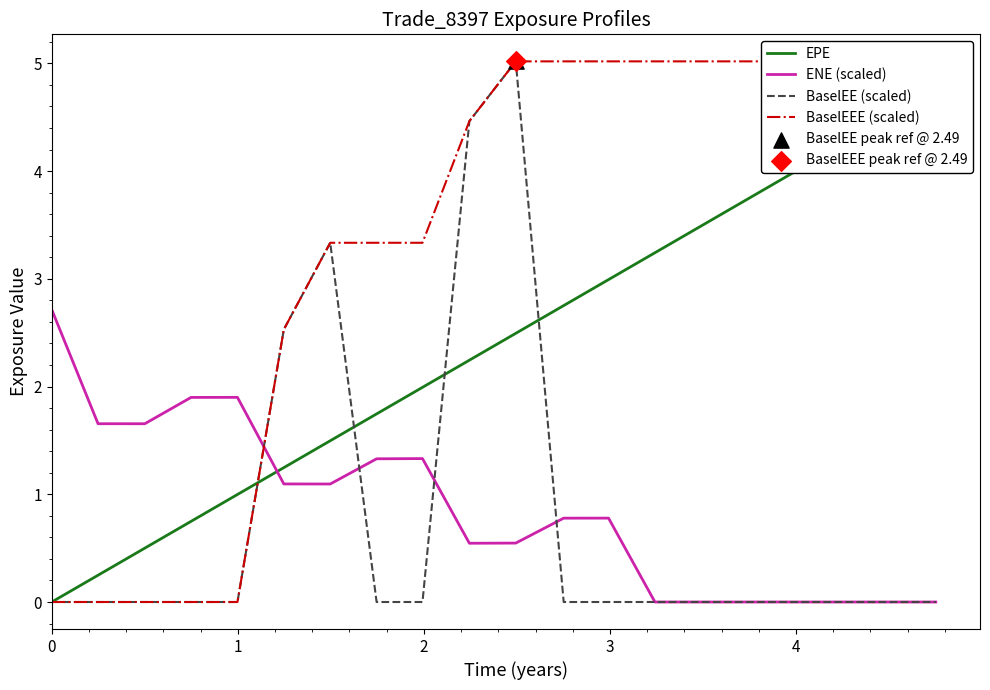

Which series has the largest Y range (max minus min)?

BaselEE (scaled)